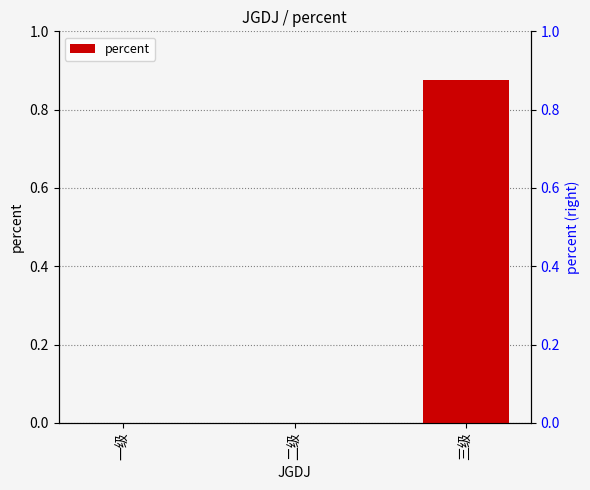

How many values are above zero?

1